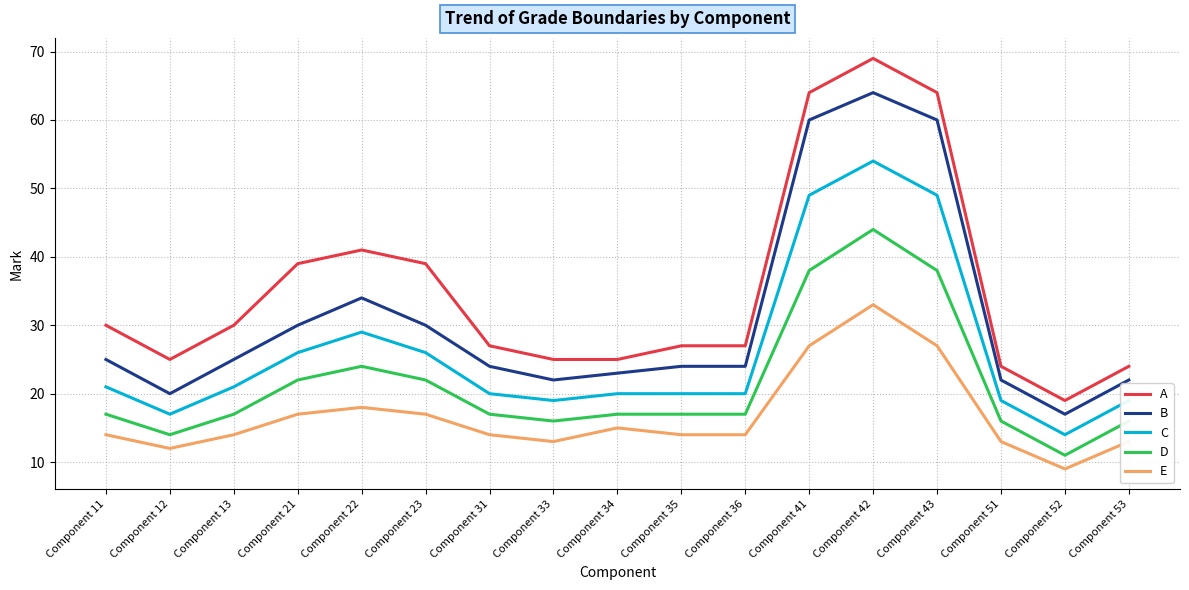

True or false: C has more than 1 interior local peaks.

True